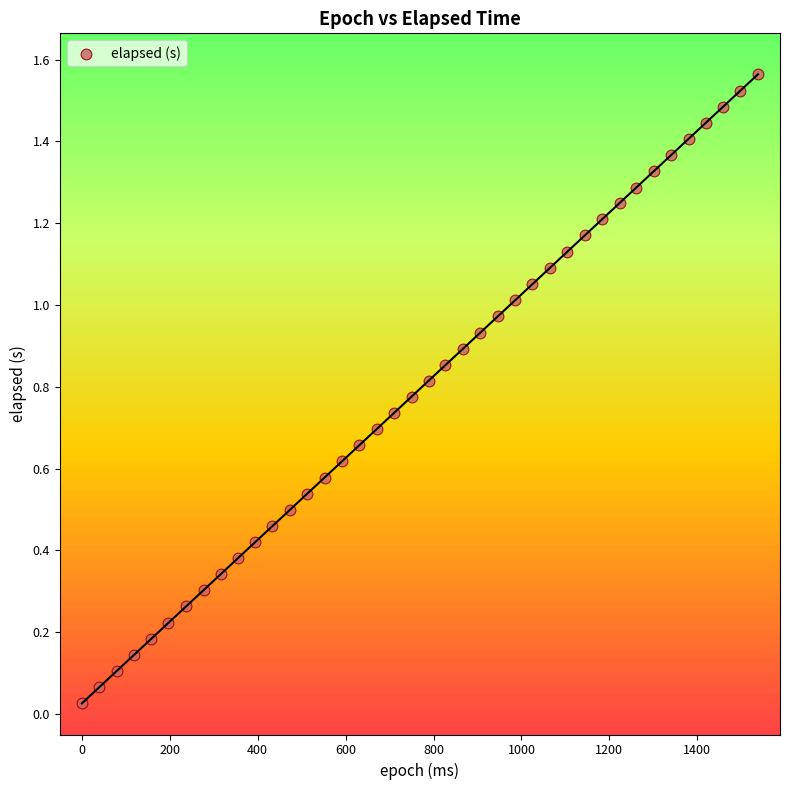

How many points are shown in the scatter plot?

40